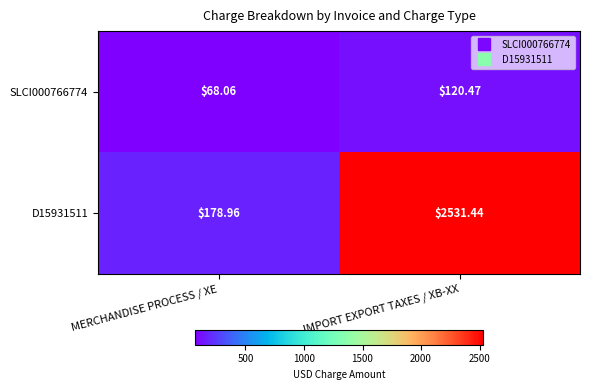

List the series in order of their peak value, highest first.

D15931511, SLCI000766774